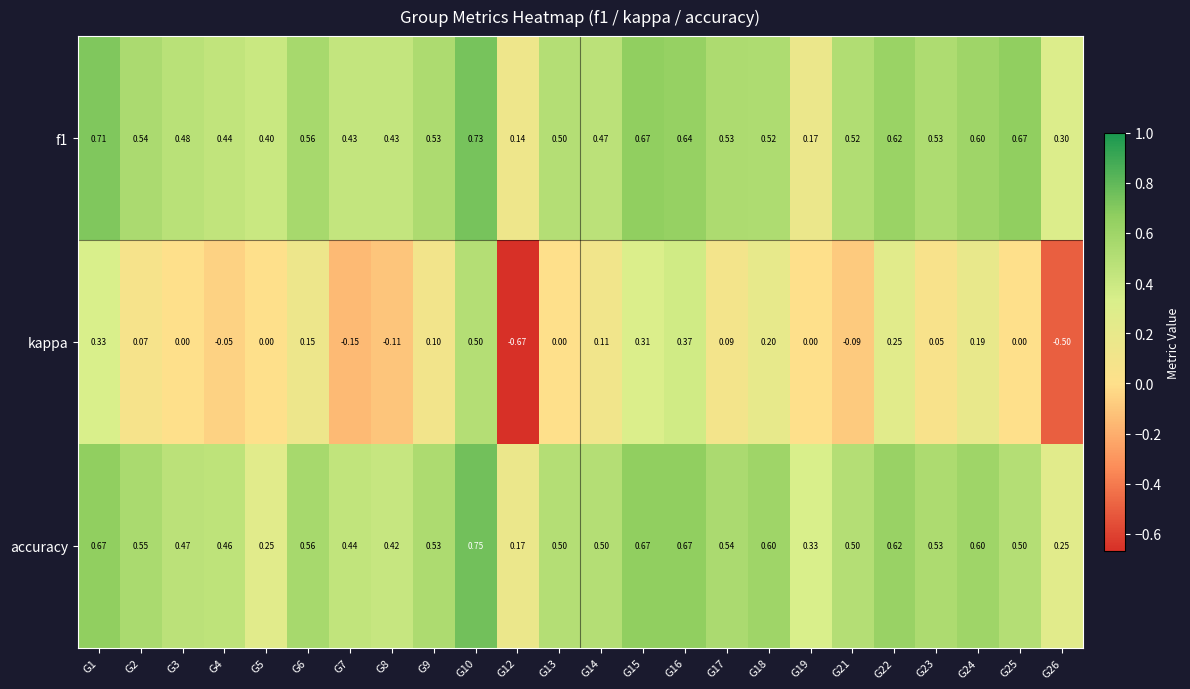

List the series in order of their peak value, highest first.

accuracy, f1, kappa